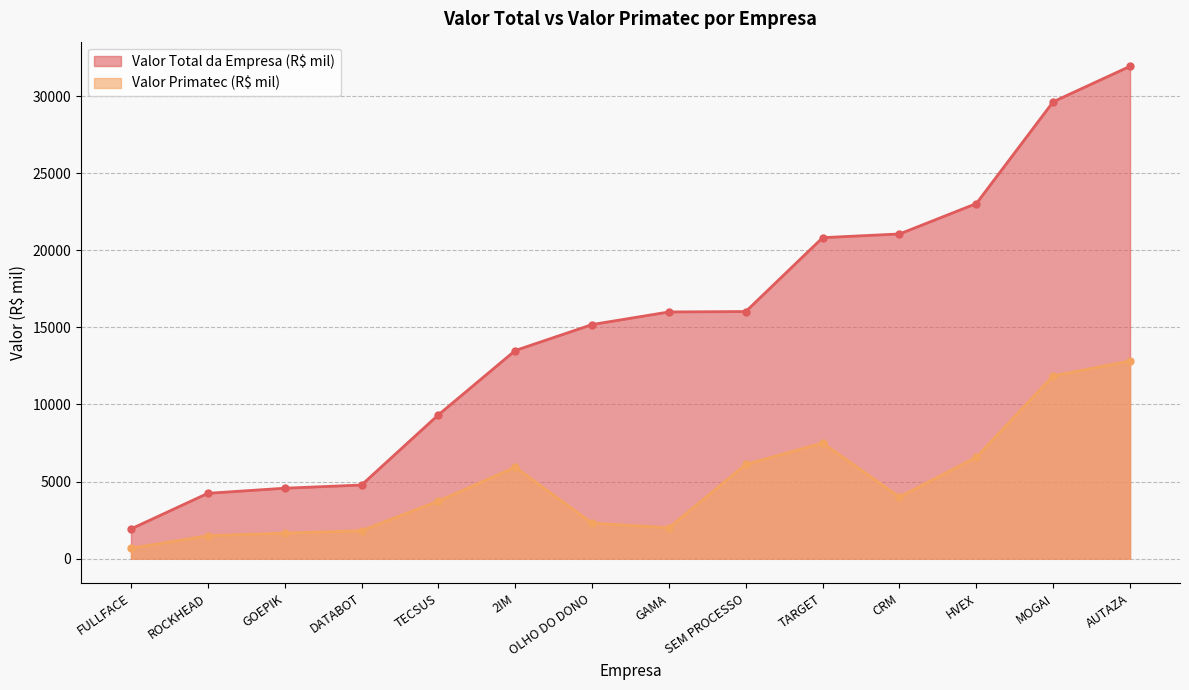

Where does the Valor Primatec (R$ mil) series first go above 3997?

2IM